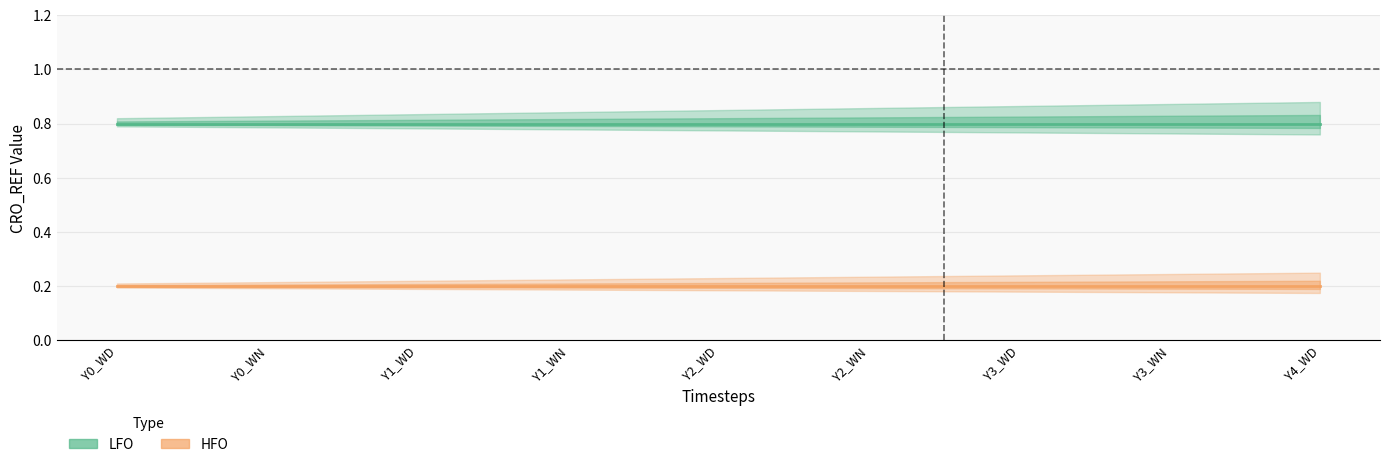

Which category has the lowest value across all series?

Y0_WD